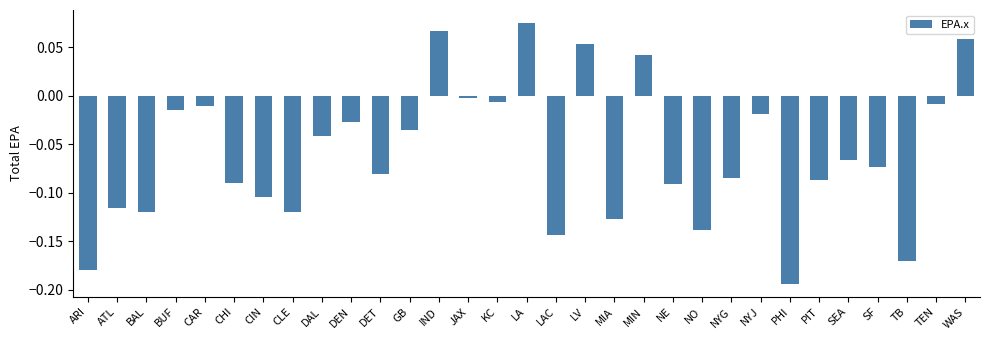

The value at SEA is -0.0. True or false?

False